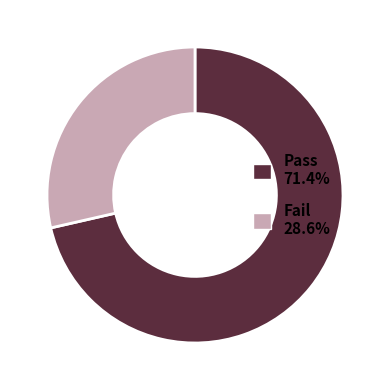

Is the sum of Pass 71.4% and Fail 28.6% greater than half?

Yes